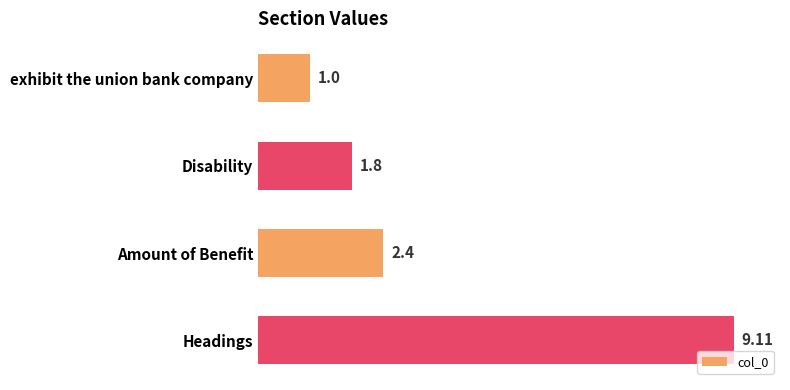

Which label corresponds to the smallest value in the chart?

exhibit the union bank company